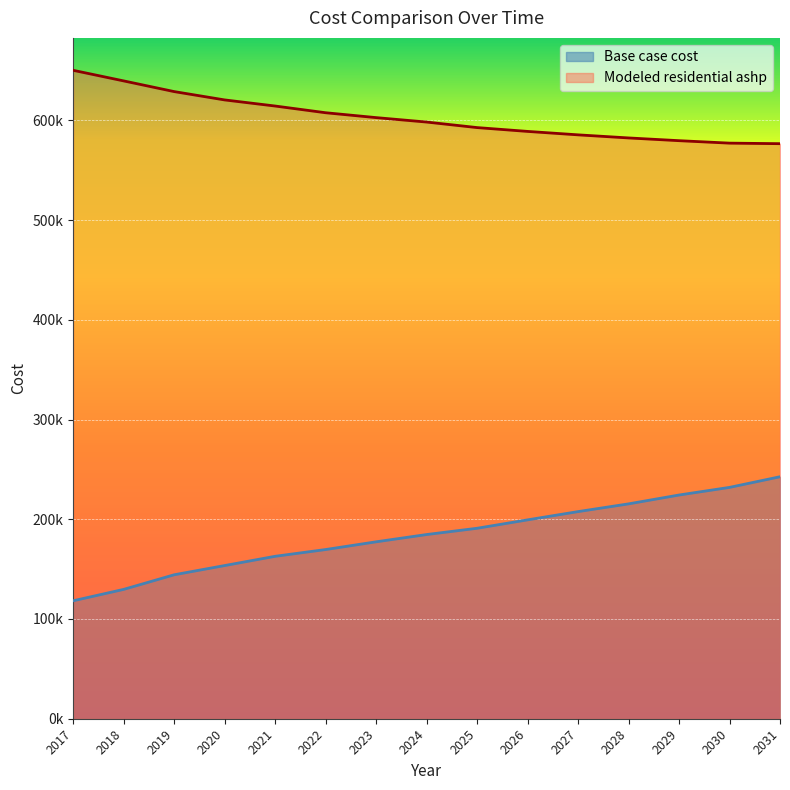

List the series in order of their overall mean, highest first.

Modeled residential ashp, Base case cost